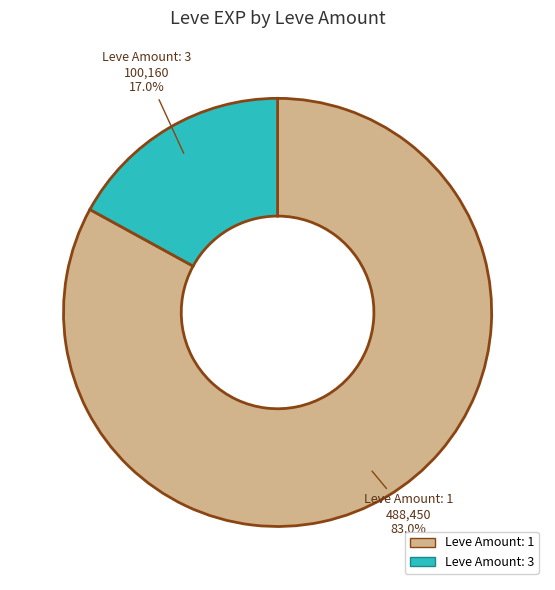

What is the largest slice in the pie chart?

Leve Amount: 1